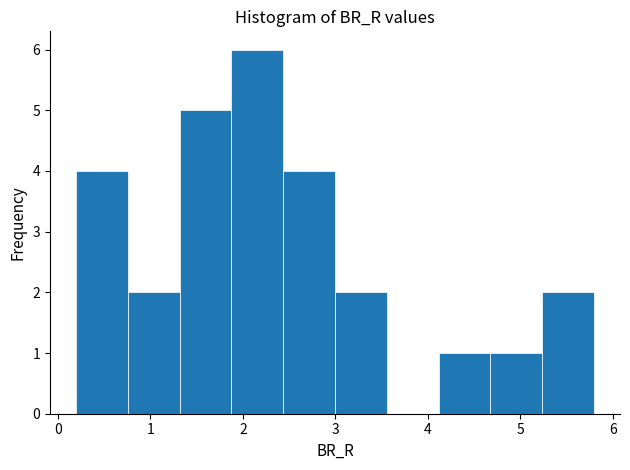

Which range on the x-axis has the tallest bar?

1.9 to 2.4